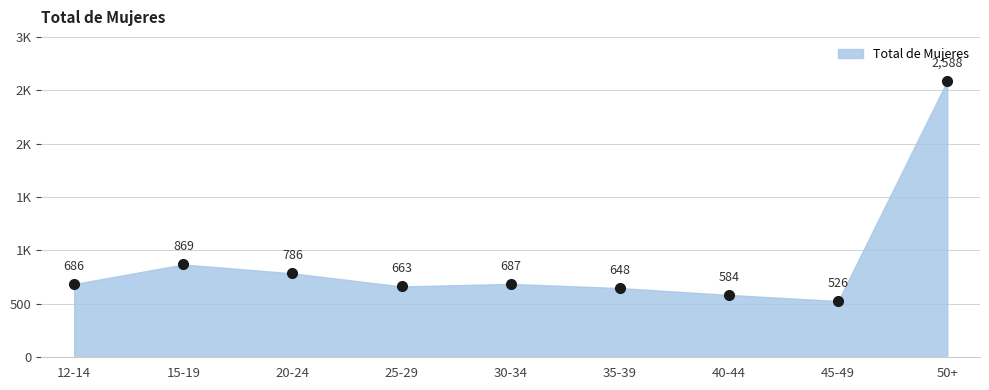

What is the sum of all values?

8037